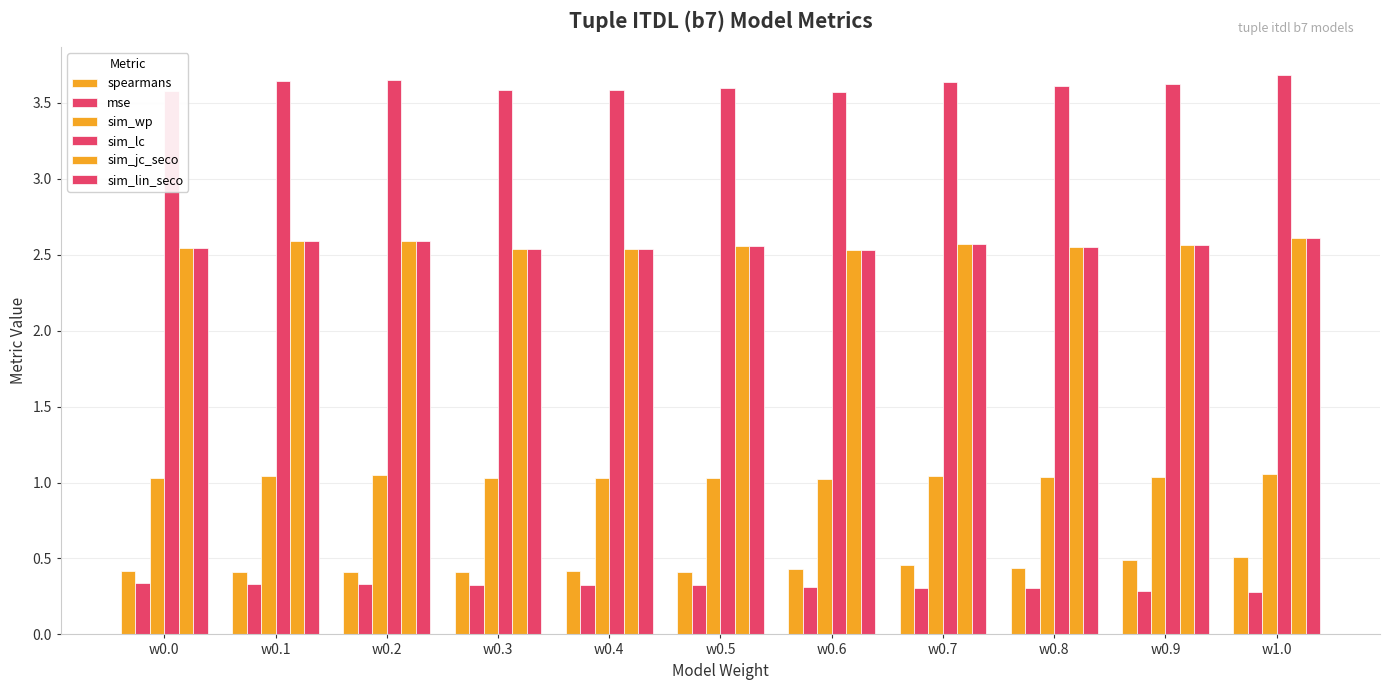

How many bars are there in total?

66